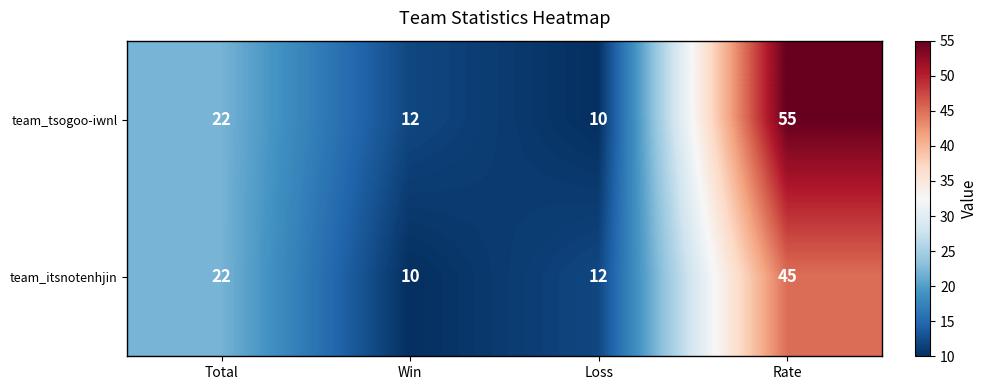

What is the smallest value displayed?

10